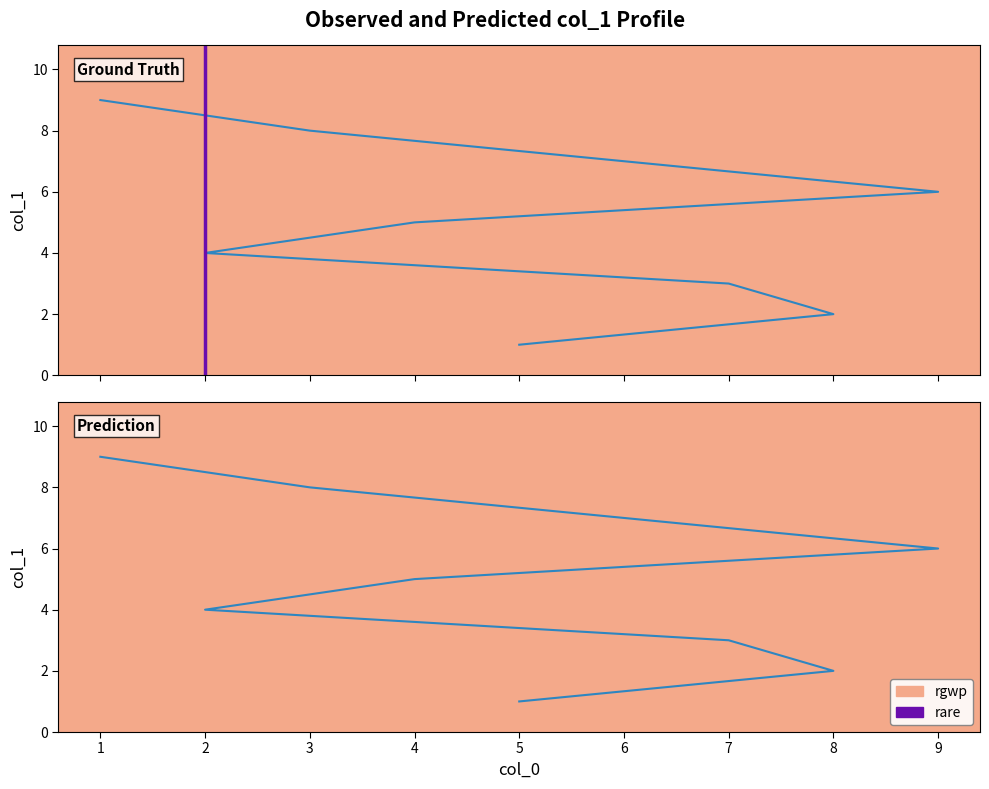

List the labels in order of value, smallest first.

5, 8, 7, 2, 4, 9, 6, 3, 1